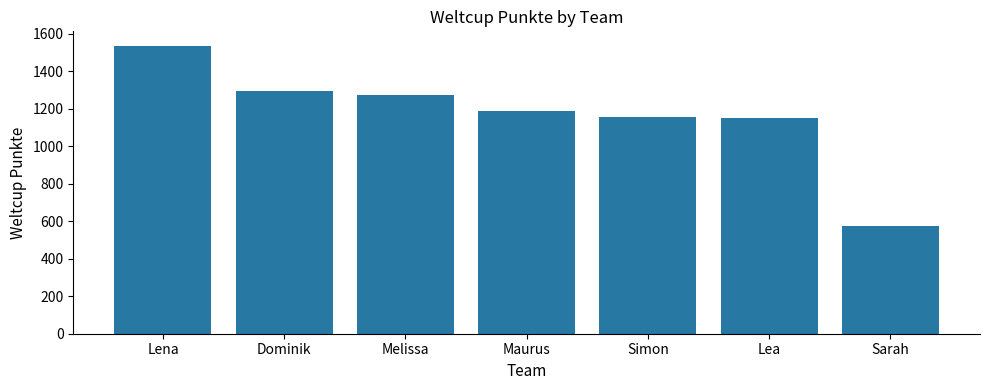

What is the maximum value shown in the chart?

1537